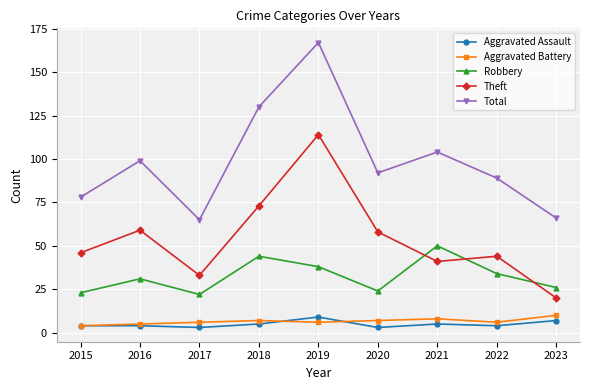

What value does the Robbery series have at 2018?

44